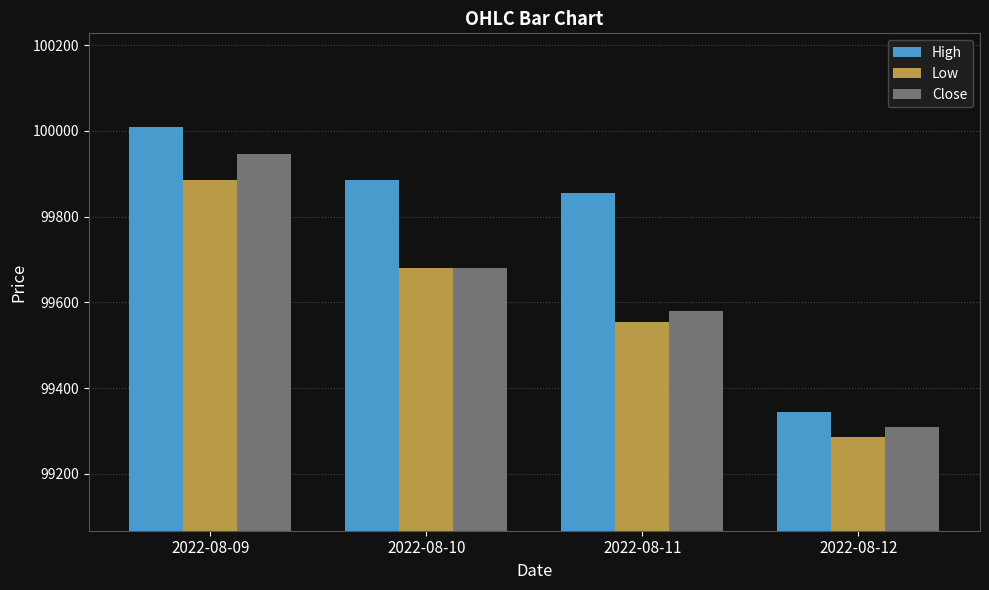

At which category is the sum across all series the highest?

2022-08-09